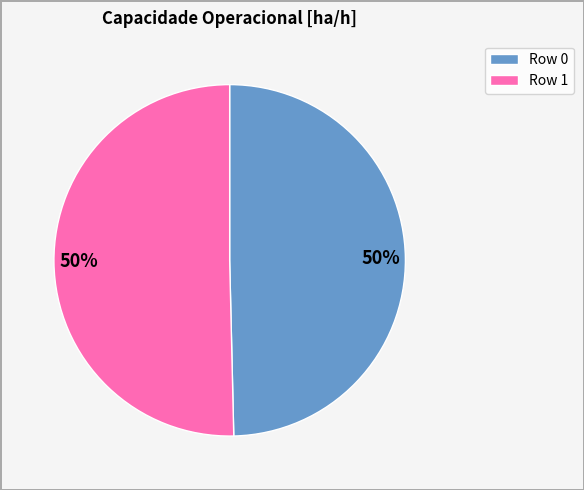

Approximately how many times larger is the value at Row 1 compared to Row 0?

1.0